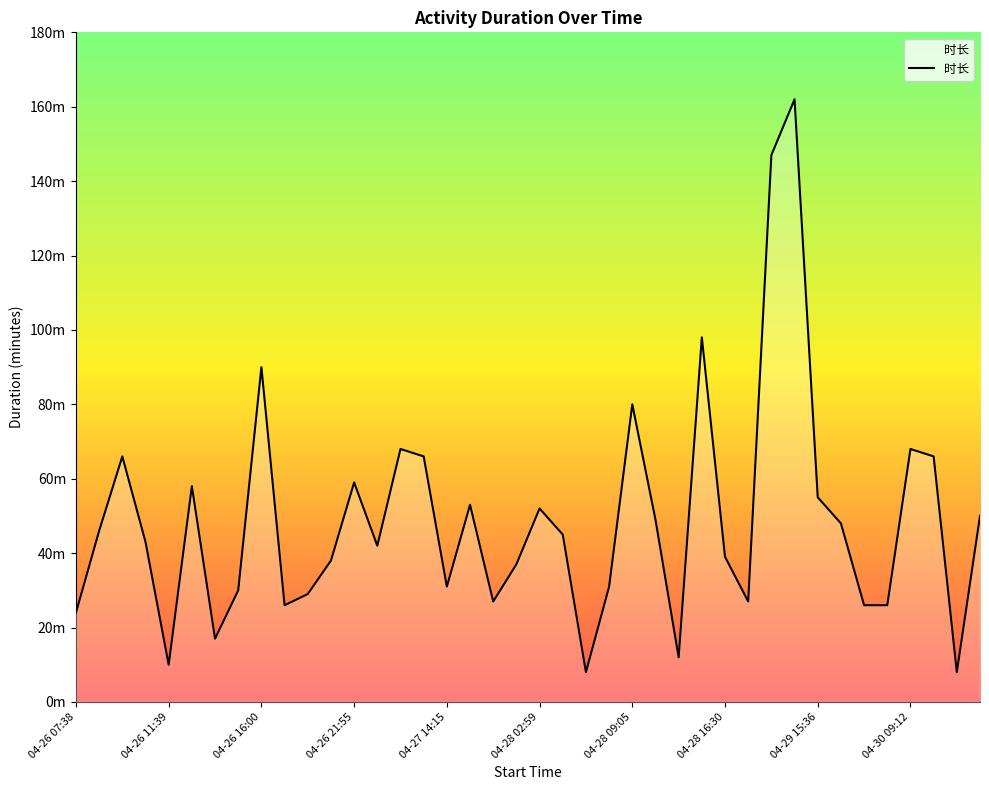

Does the chart display data point markers on the line(s)?

No